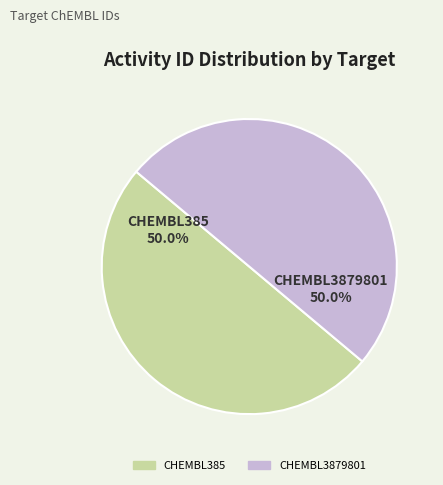

How much of the chart is everything except CHEMBL385?

50.0%